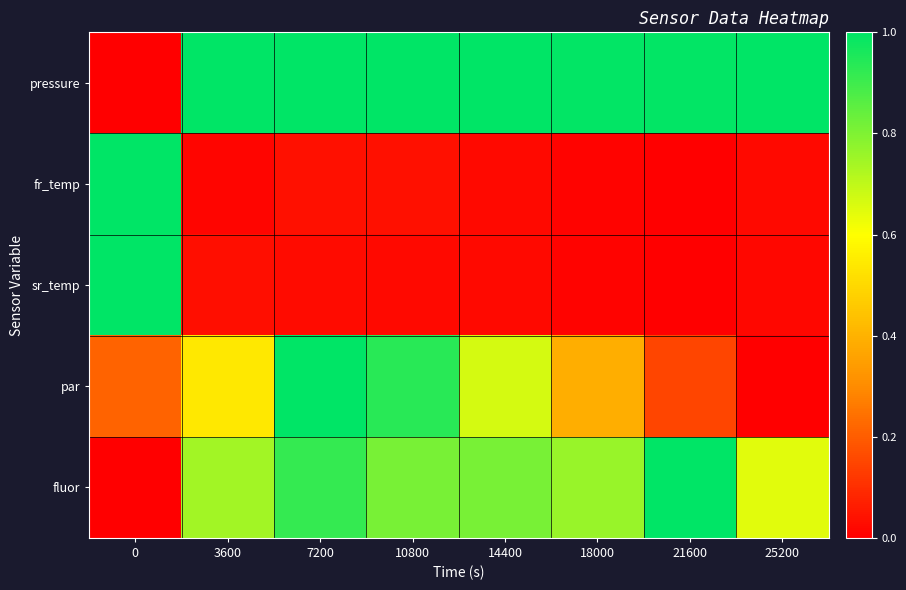

Rank the series at 7200 from lowest to highest value.

sr_temp, fr_temp, fluor, pressure, par